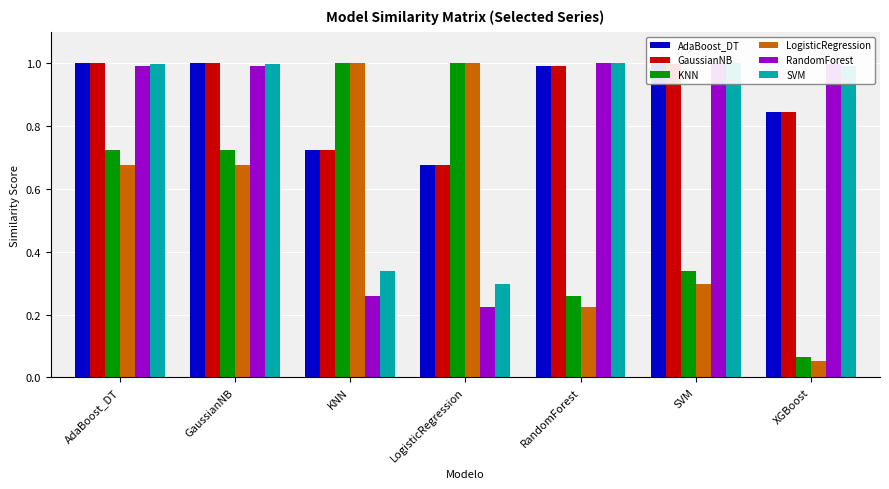

Which series has the largest total across all categories?

AdaBoost_DT